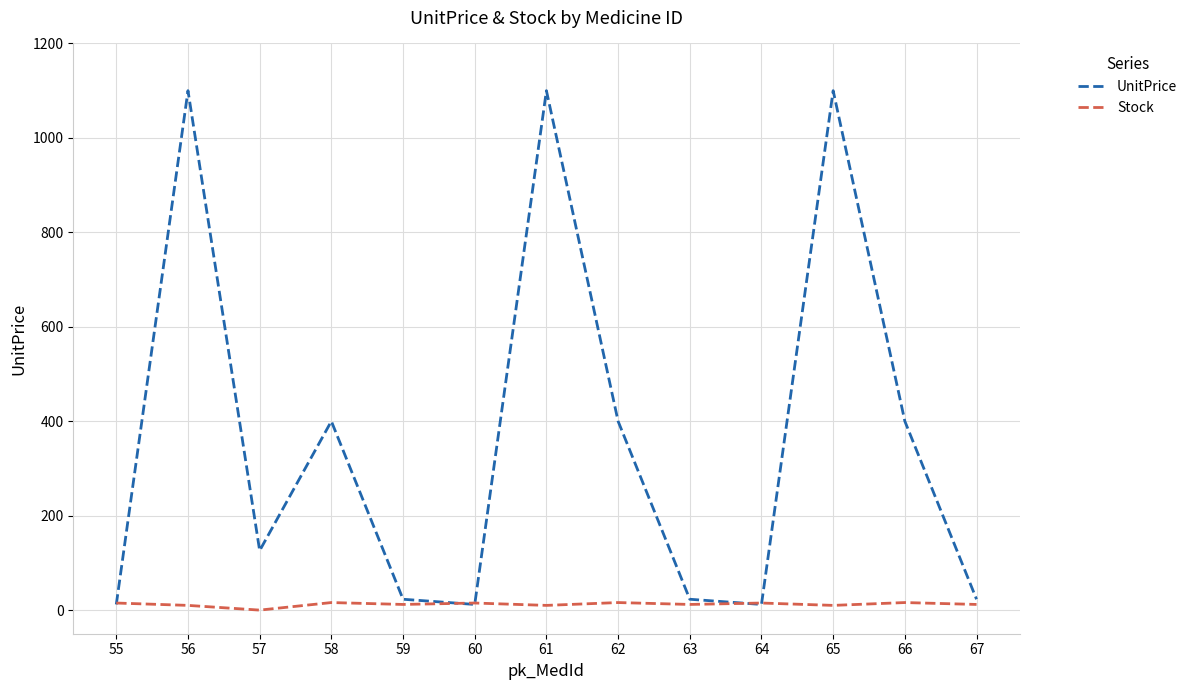

List the series in order of their overall mean, lowest first.

Stock, UnitPrice